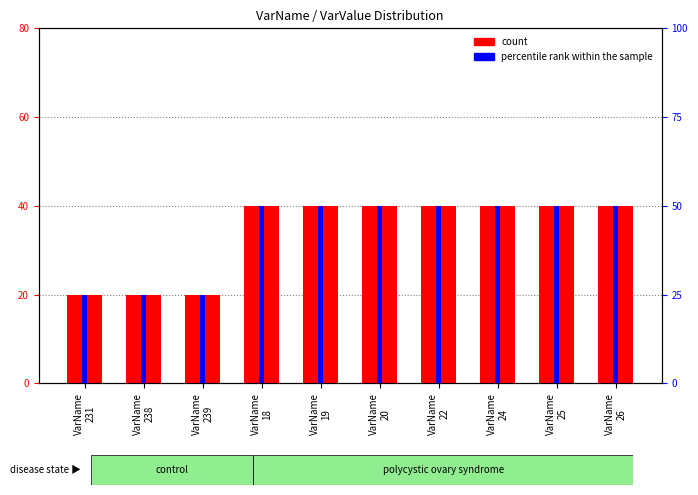

What is the total value across all series at VarName
22?

90